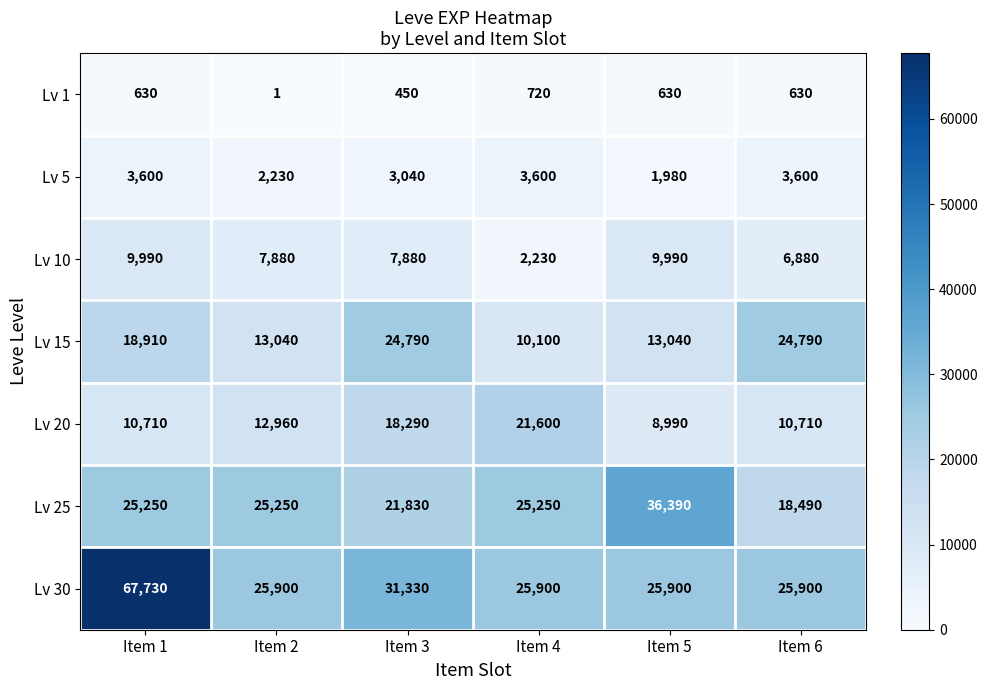

Which label corresponds to the largest value in the chart?

Item 1